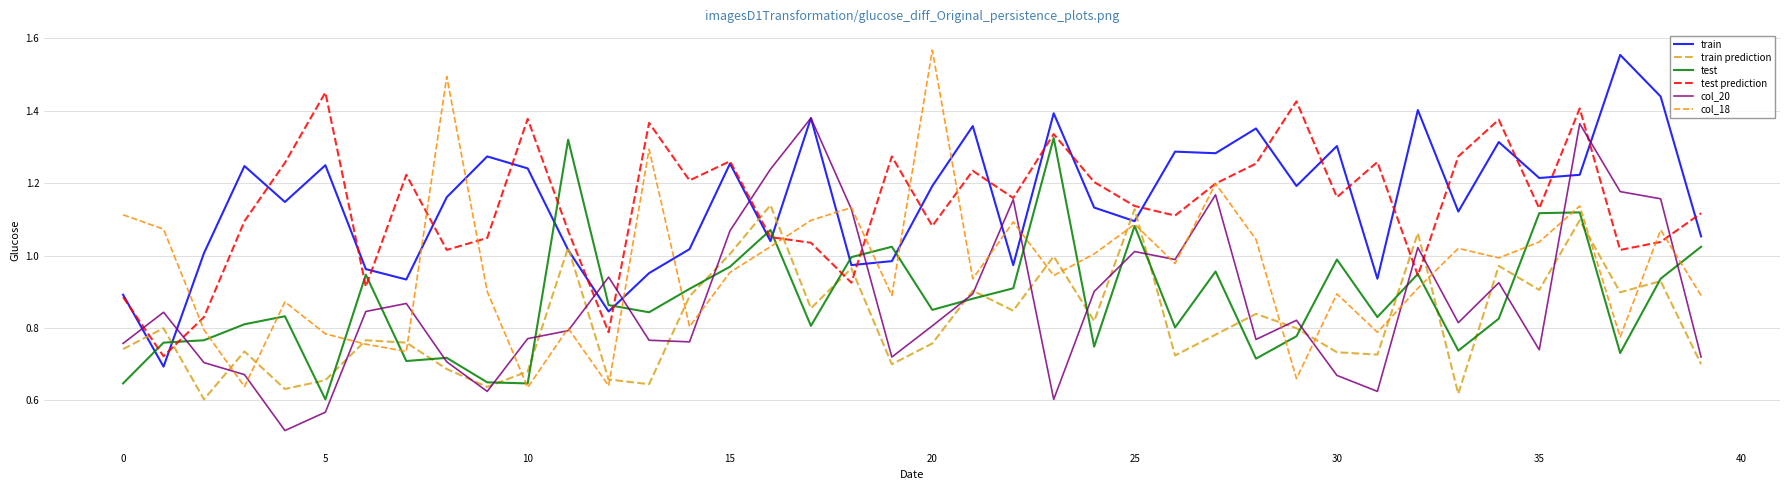

Which series has the widest spread of values?

col_18